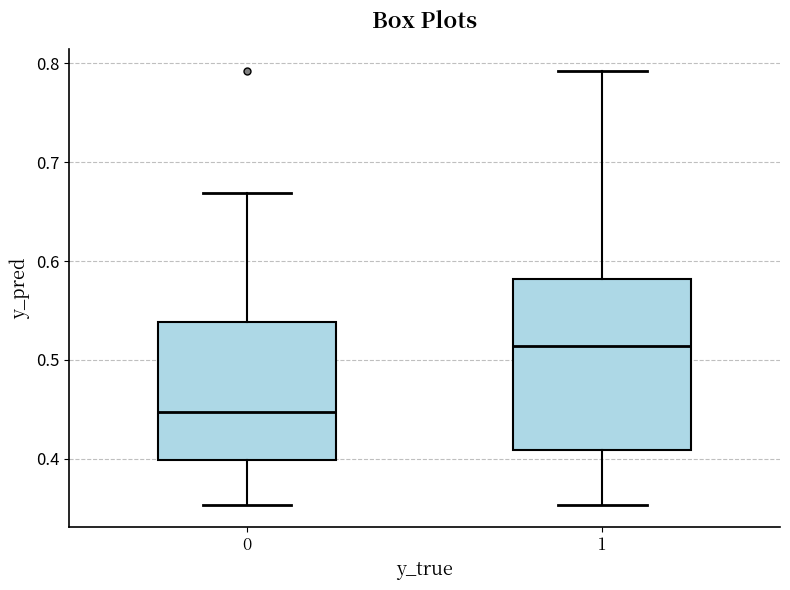

Reading left to right, transcribe this box plot: for each box, give where its median line is, the range the box spans, and where its two whiskers end, as read against the y-axis. The values are not printed on the chart, so give them approximately, as read against the axis.

0: median 0.45, box 0.40 to 0.54, whiskers 0.35 to 0.67
1: median 0.51, box 0.41 to 0.58, whiskers 0.35 to 0.79